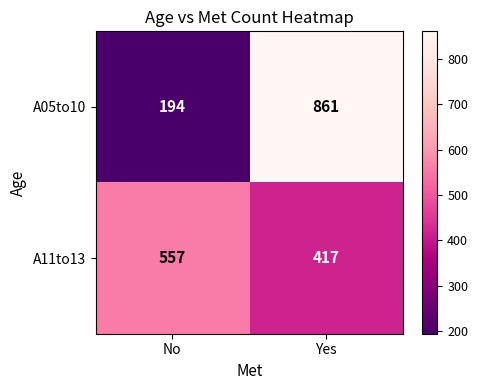

How many series are shown in this chart?

2